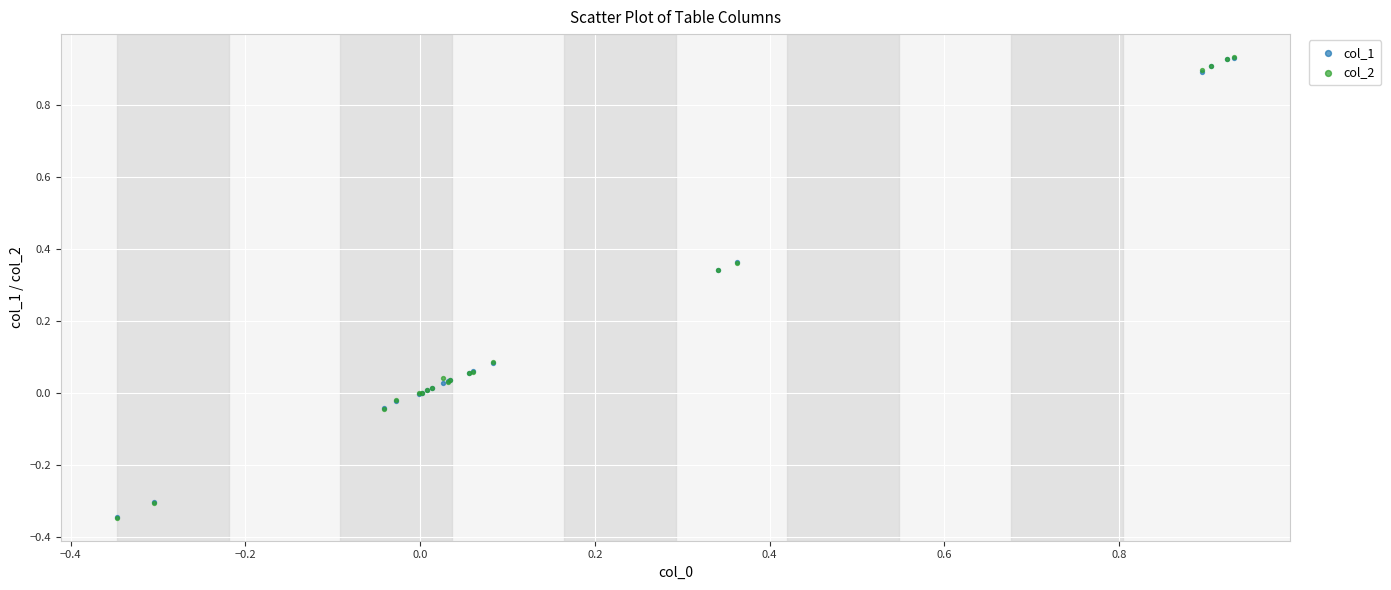

What are all the series names shown in the legend?

col_1, col_2